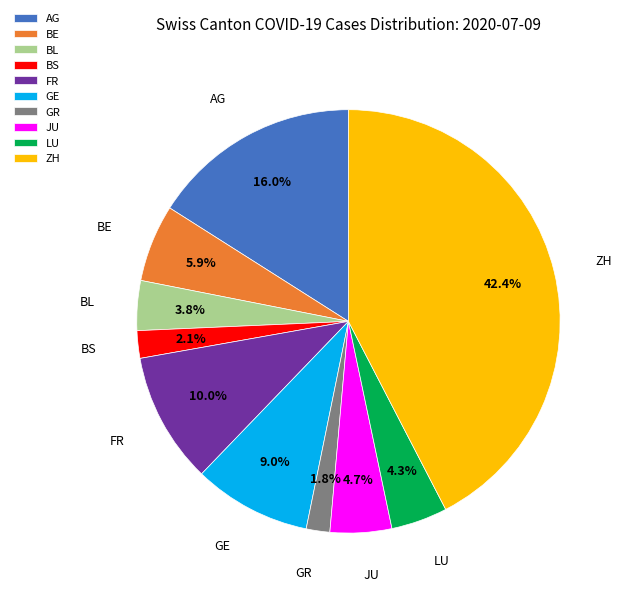

The BE slice represents 6% of the pie. True or false?

True